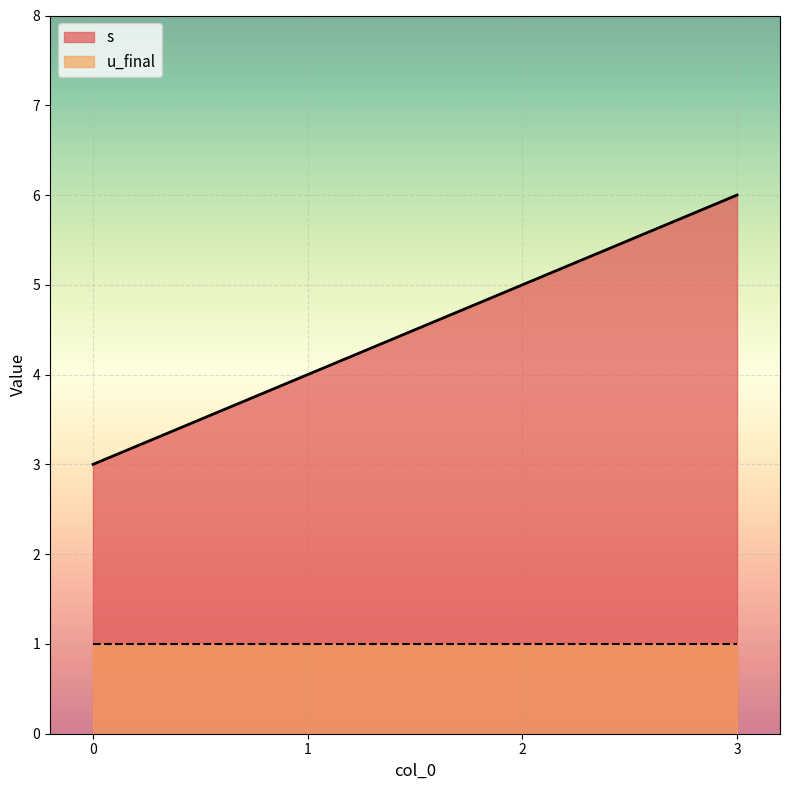

Reading left to right, what are all the values shown in this chart?

0=3	1=4	2=5	3=6